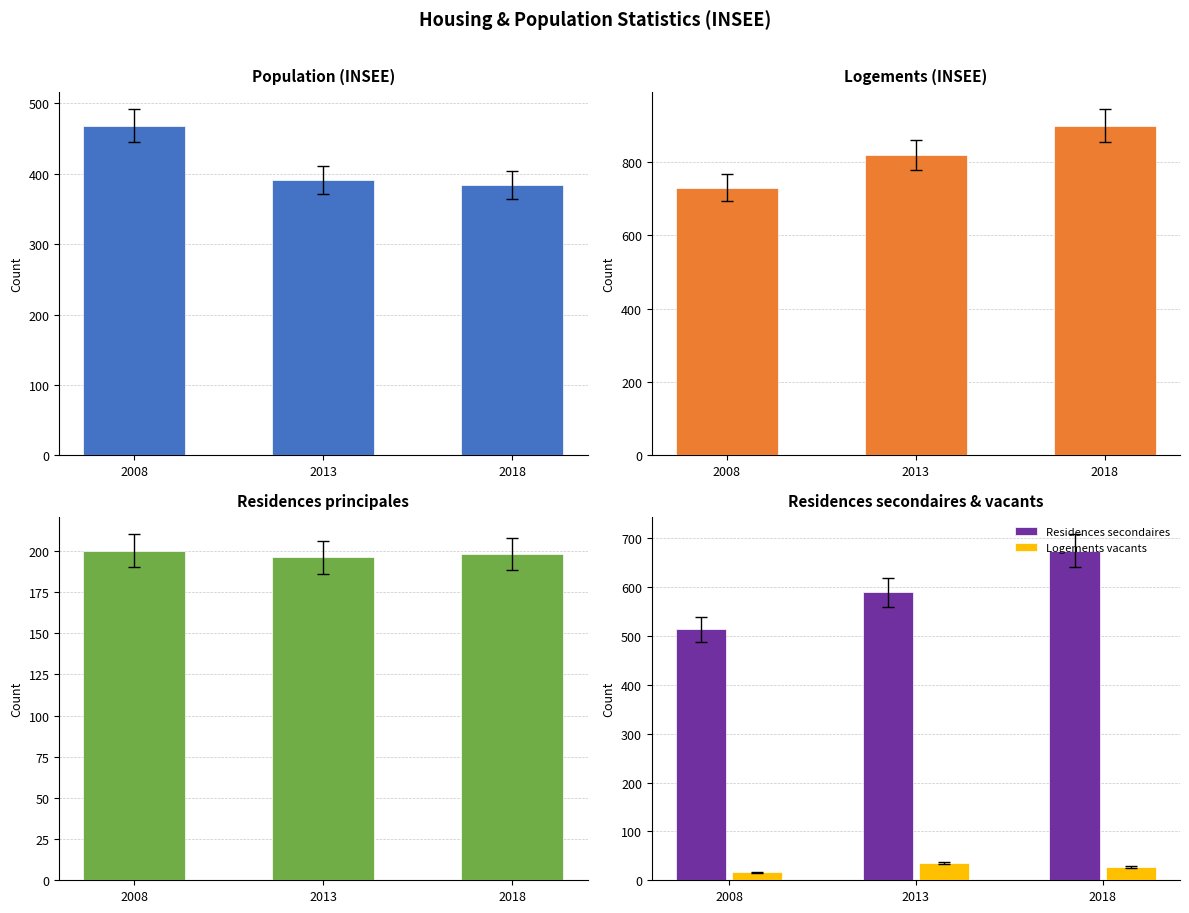

Which series has the widest spread of values?

Logements